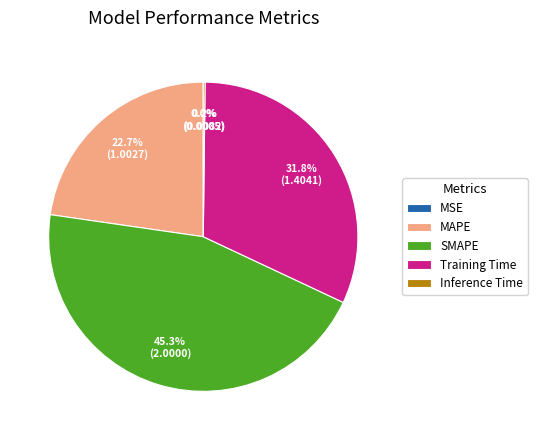

Between SMAPE and MAPE, which is larger?

SMAPE